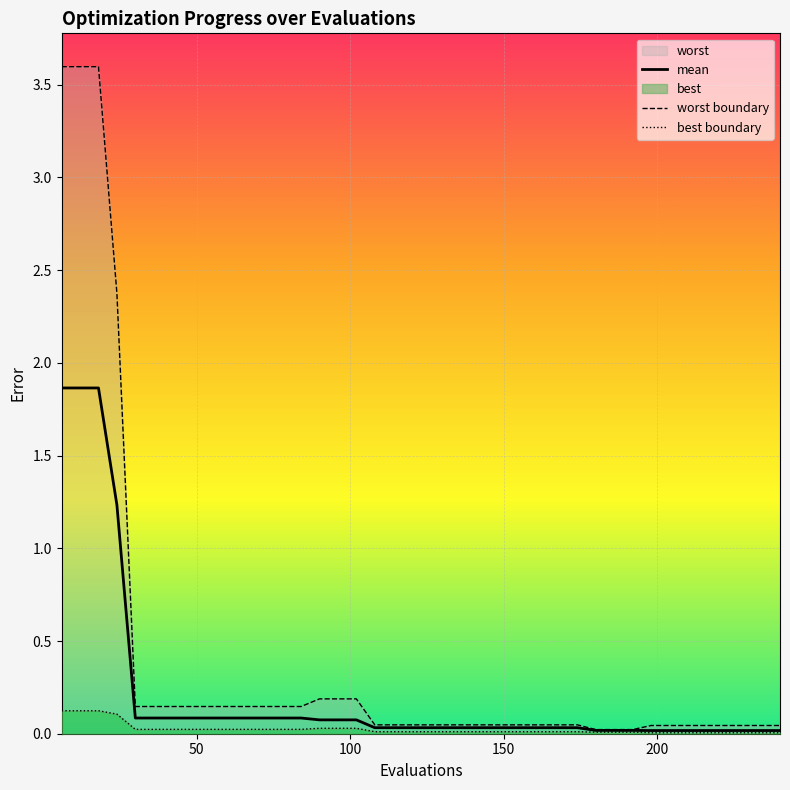

Which series has the widest spread of values?

worst boundary